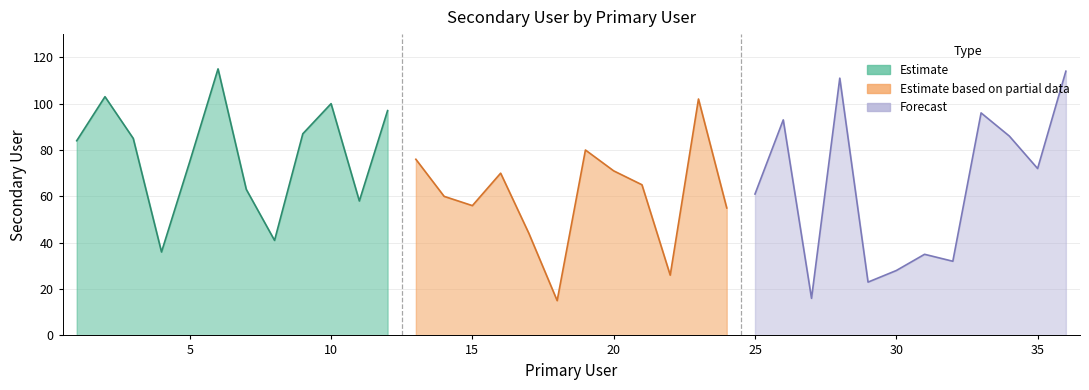

At which category does the chart reach its minimum across all series?

18